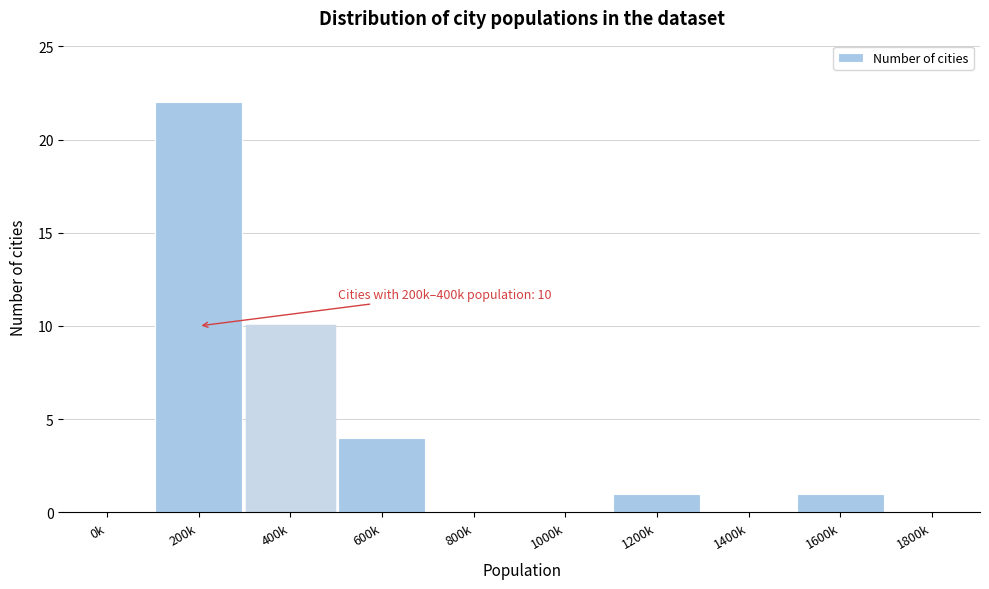

Reading left to right, what are all the values shown in this chart?

0k=0	200k=22	400k=10	600k=4	800k=0	1000k=0	1200k=1	1400k=0	1600k=1	1800k=0